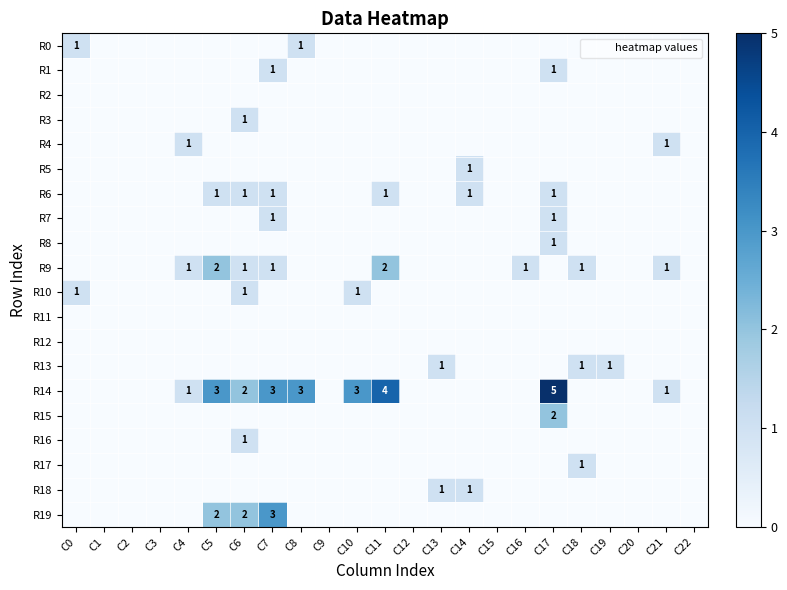

Which series has the largest total across all categories?

R14